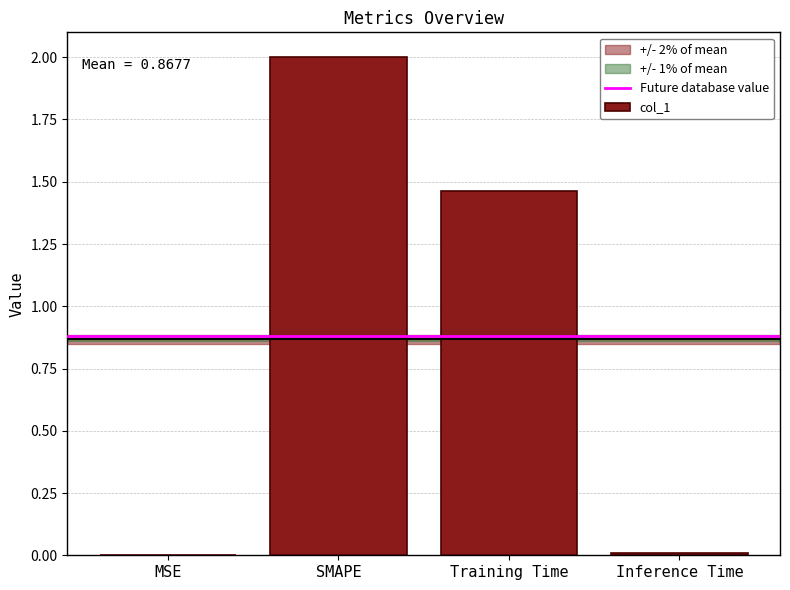

What is the sum of all values?

3.5